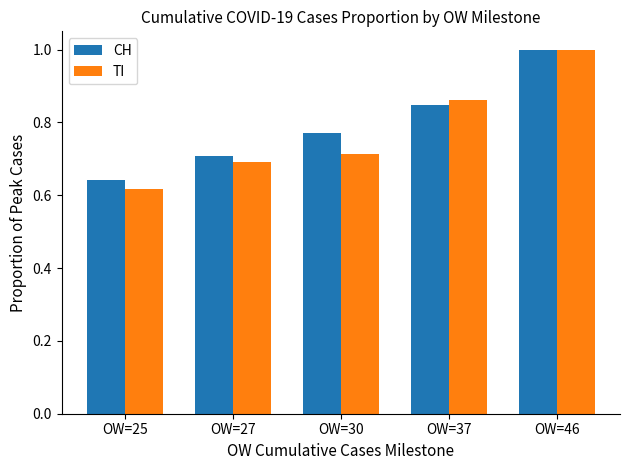

What is the difference between the maximum and minimum values in the TI series?

0.4